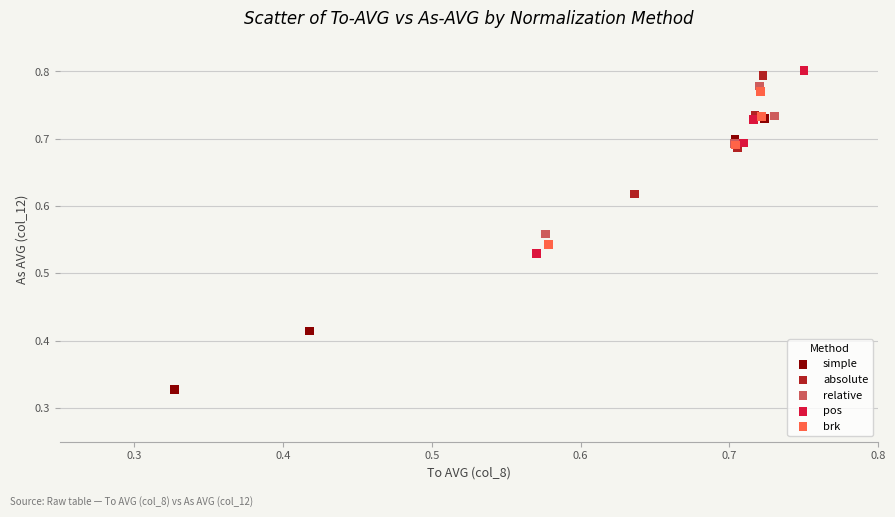

Which series has the widest spread of Y values?

simple